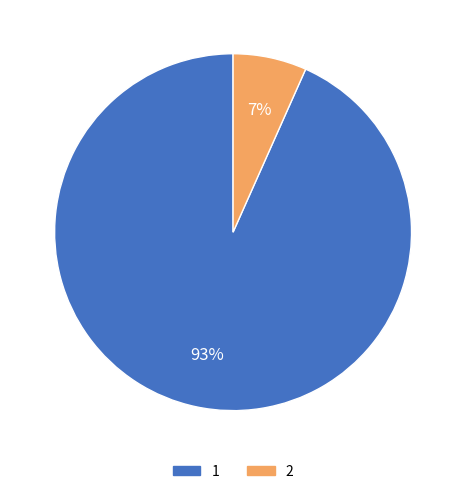

To the nearest percent, what is the combined percentage of 1 and 2?

100%